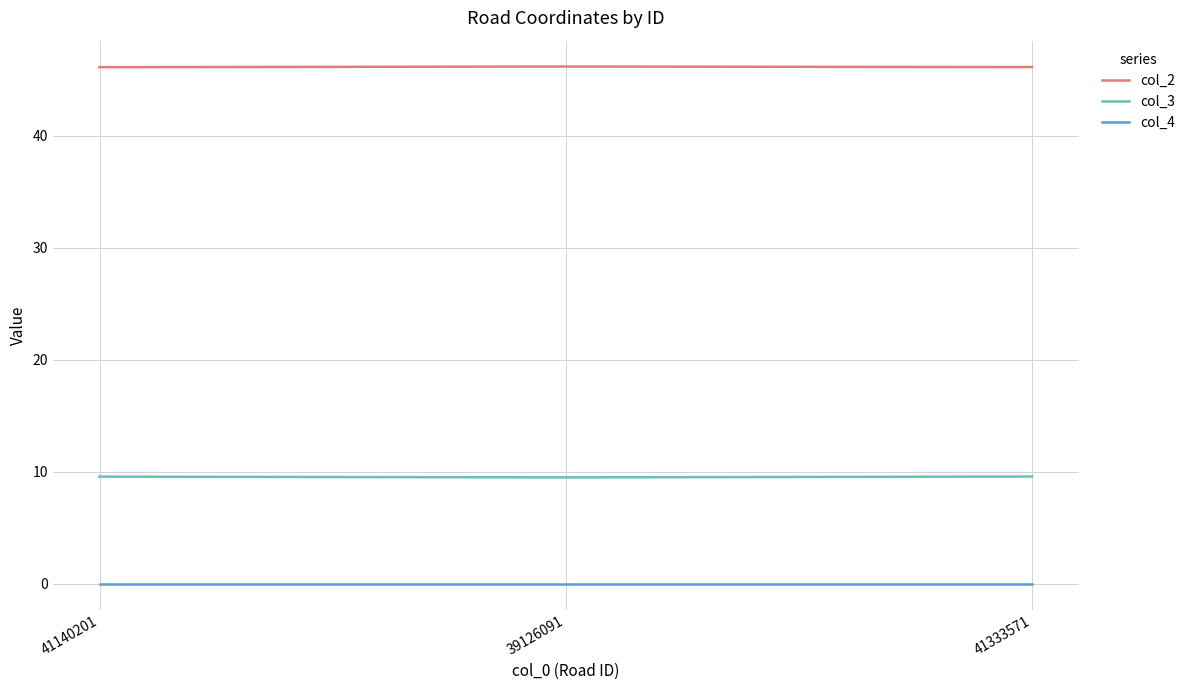

True or false: col_3 has a value of 9.5 at 39126091.

True